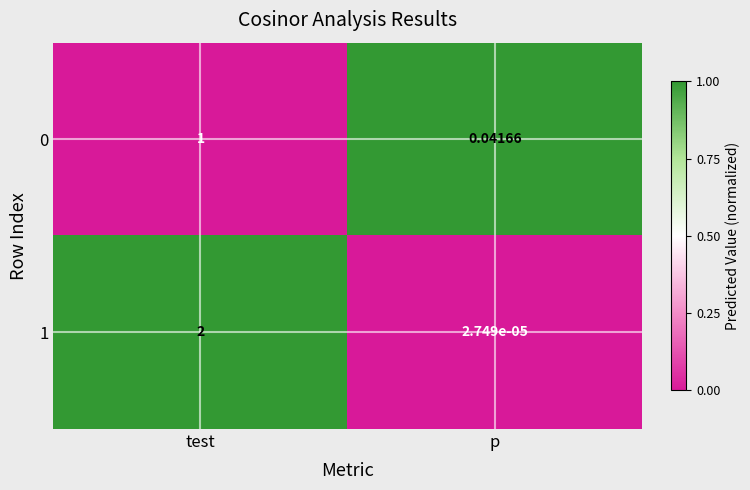

At which category does the chart reach its peak across all series?

test